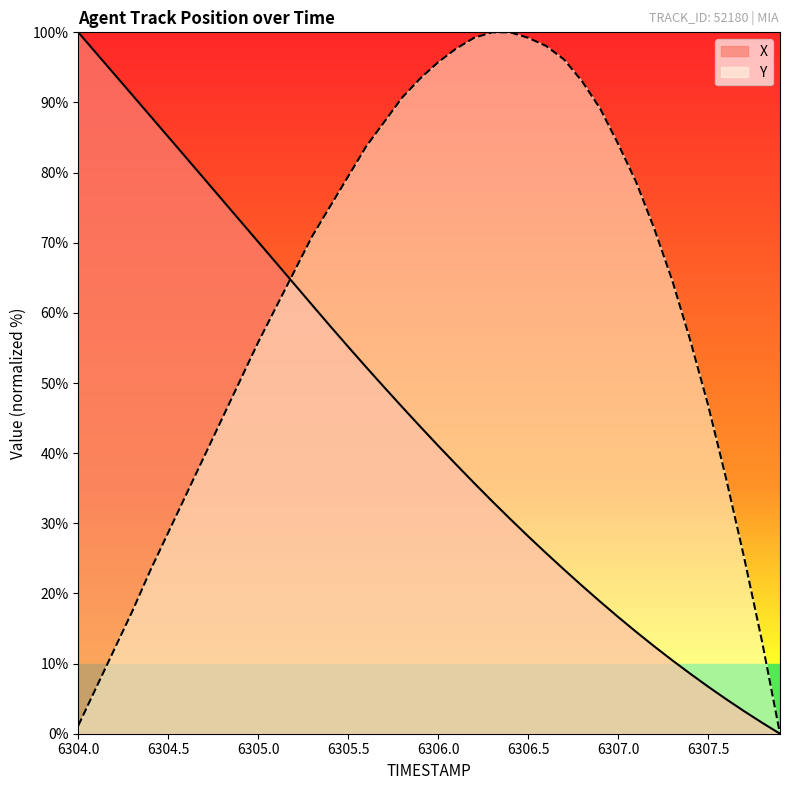

Read the X value at 6304.6.

82.1